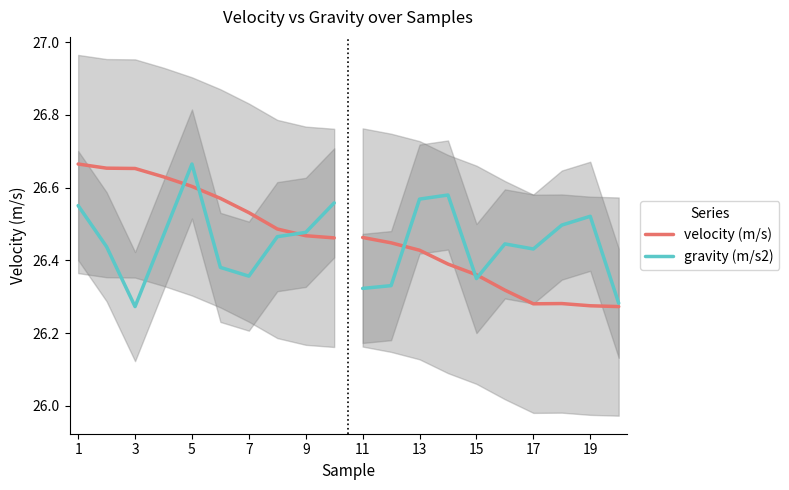

What is the average value of the velocity (m/s) series?

26.6